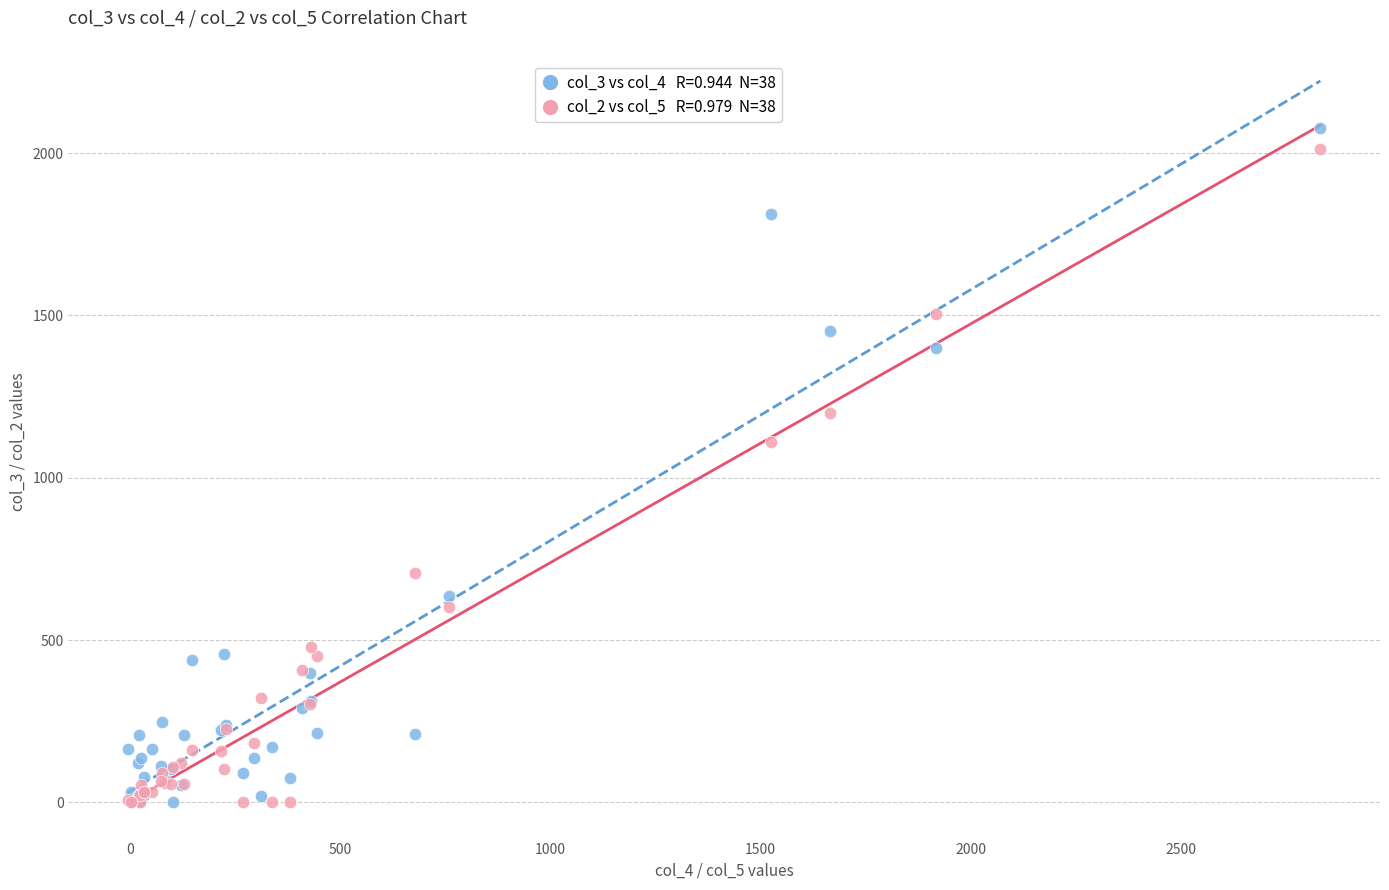

Across all series, what Y value is closest to 1038?

1110.0